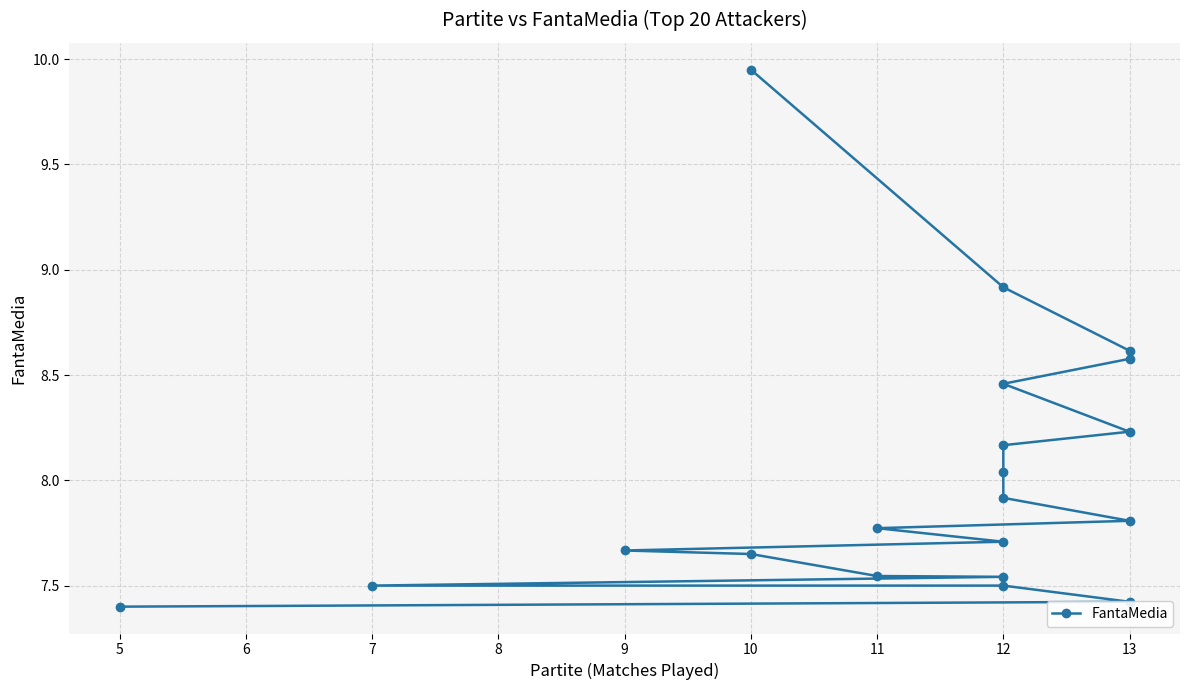

The value at 13 is 7.8. True or false?

True